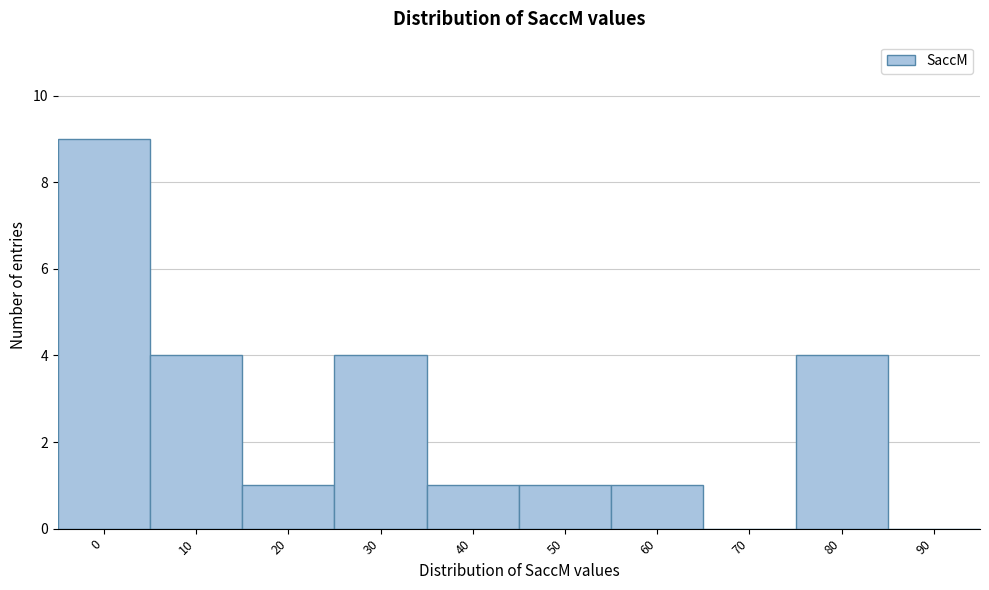

Reading left to right, what are all the values shown in this chart?

0=9	10=4	20=1	30=4	40=1	50=1	60=1	70=0	80=4	90=0